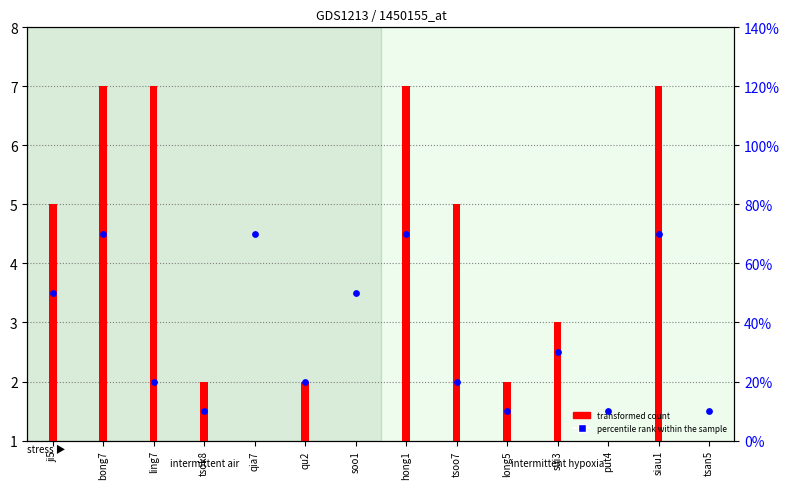

Which series contains the highest Y value?

transformed count